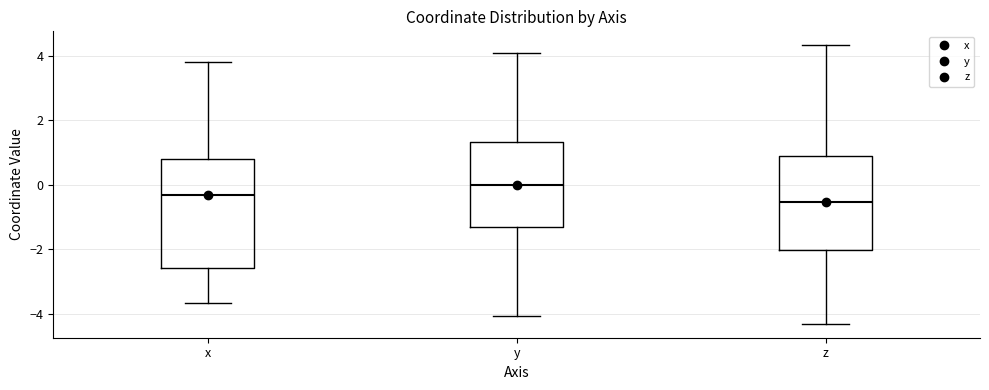

Which box has the highest median line?

y